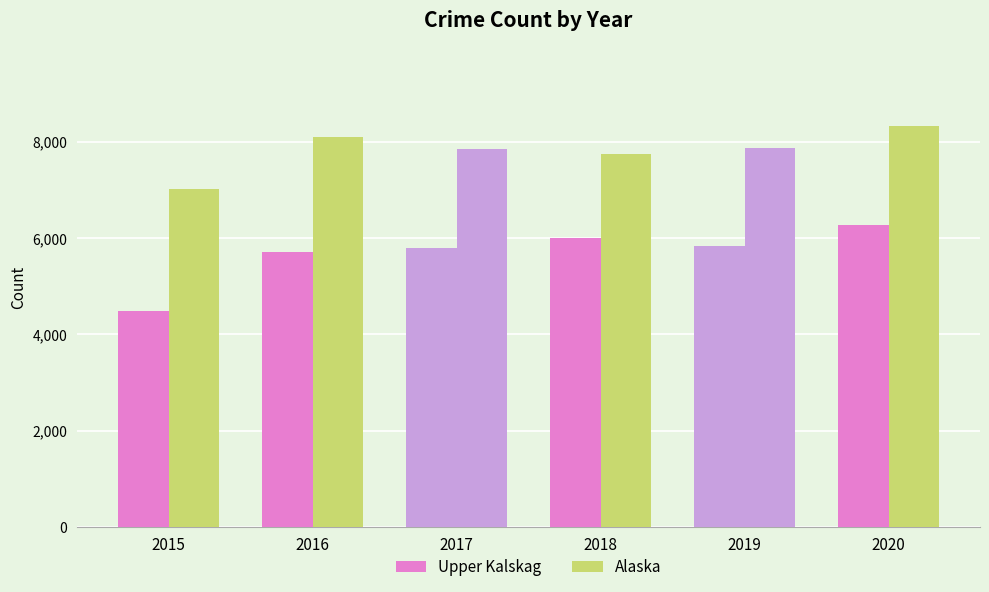

Reading left to right, what are all the values shown in this chart?

Upper Kalskag: 2015=4480	2016=5712	2017=5793	2018=6001	2019=5841	2020=6263
Alaska: 2015=7018	2016=8085	2017=7845	2018=7734	2019=7857	2020=8320